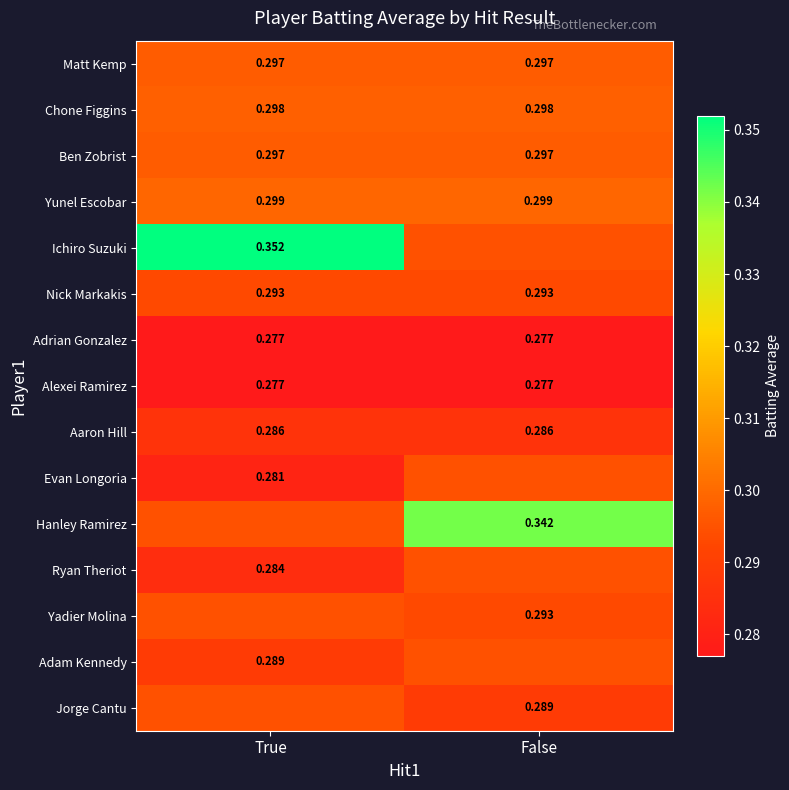

Is the value of Ryan Theriot at True greater than the value of Hanley Ramirez at False?

No